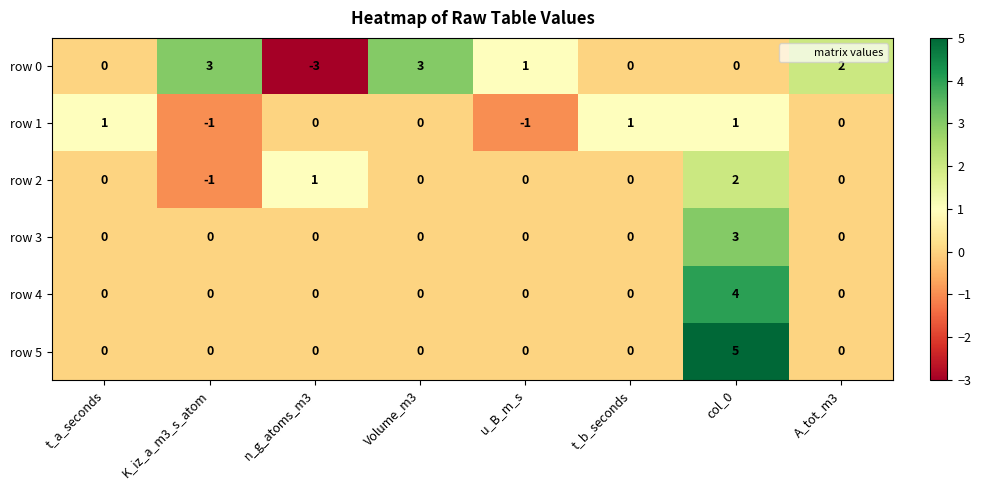

What is the sum of all row 3 values?

3